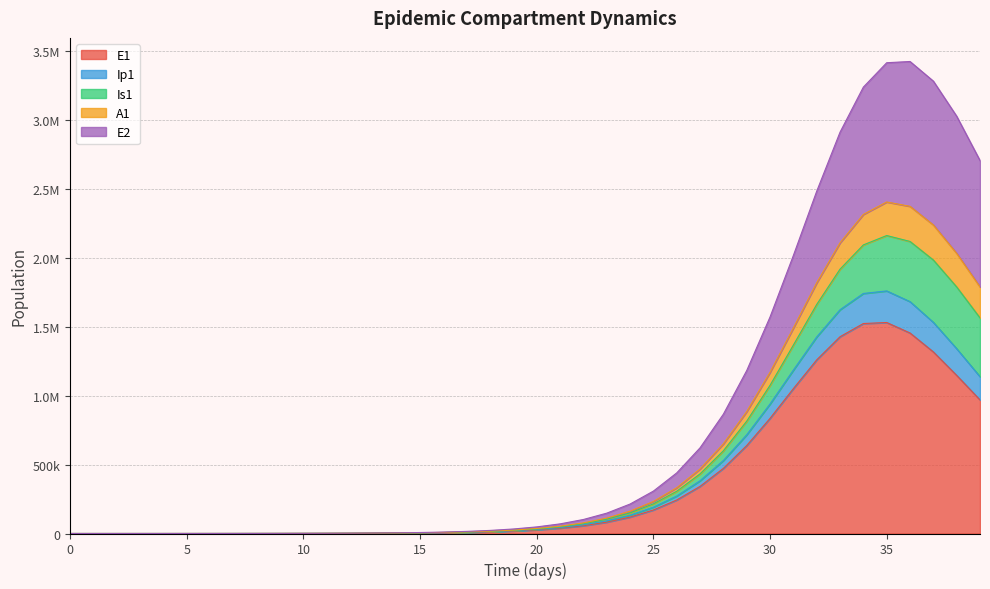

In A1, how many points are higher than both neighbors (excluding endpoints)?

1